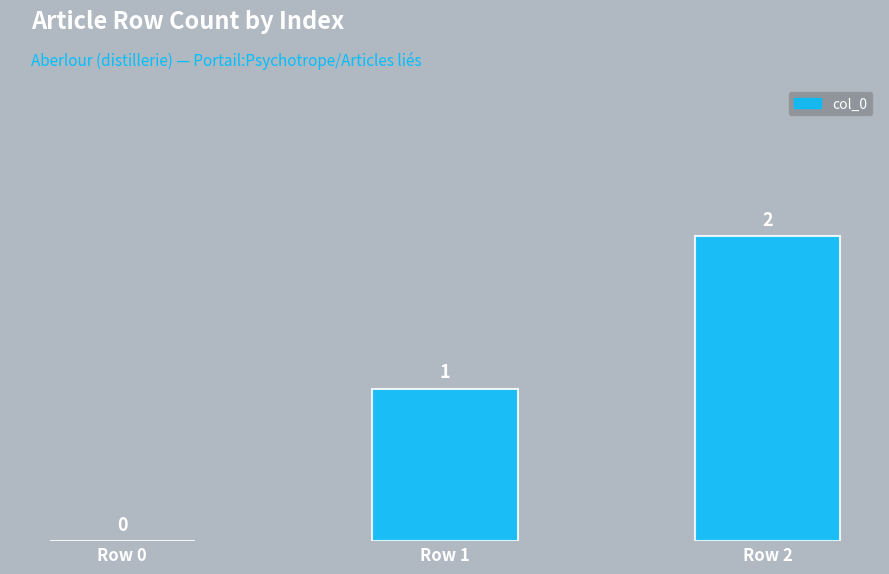

The value at Row 1 is 2. True or false?

False